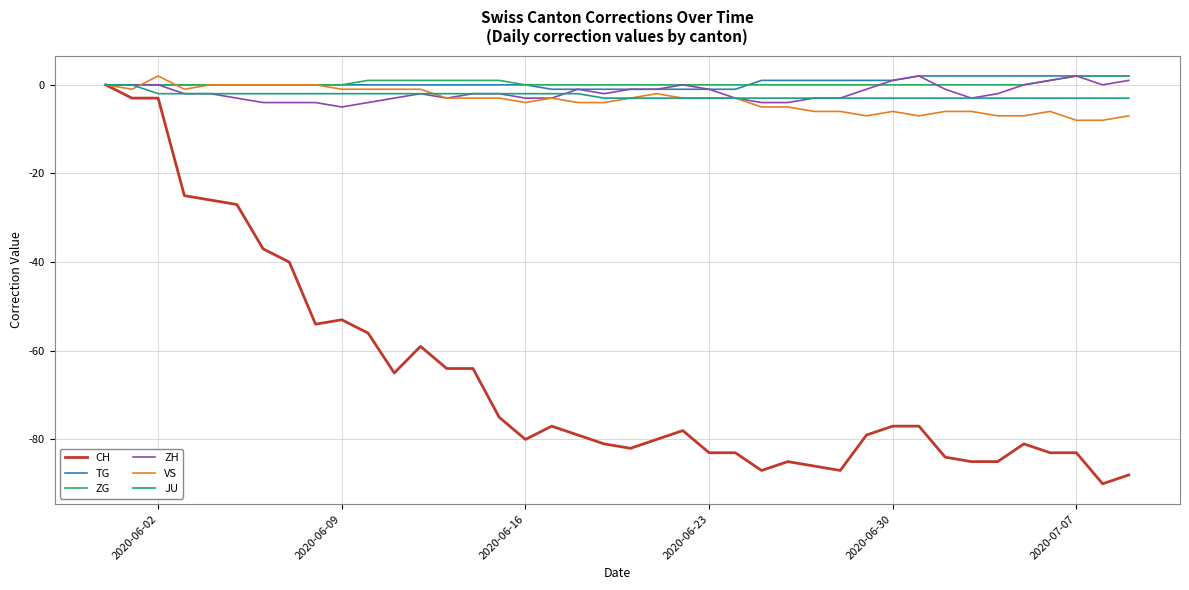

Which series has the widest spread of values?

CH